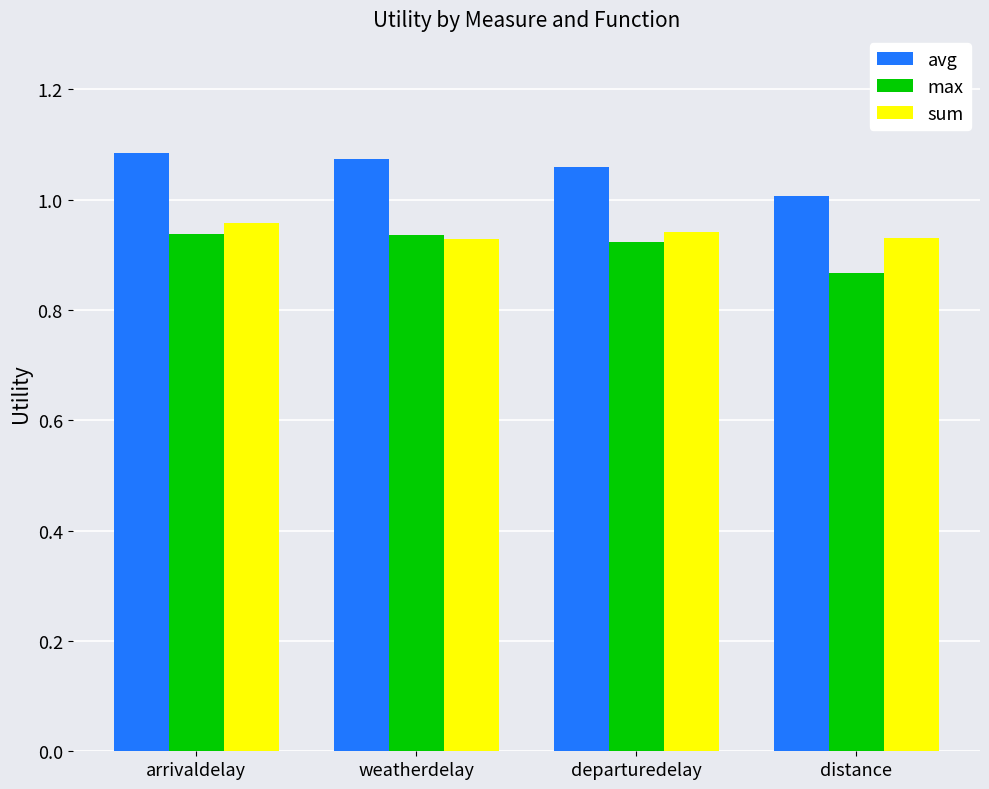

What is the label of the 3rd bar from the left?

departuredelay